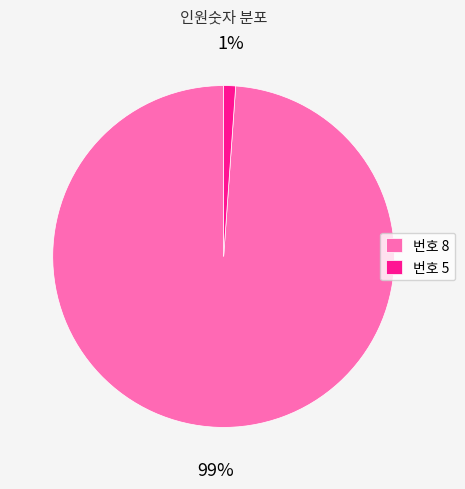

What is the smallest slice in the pie chart?

번호 5